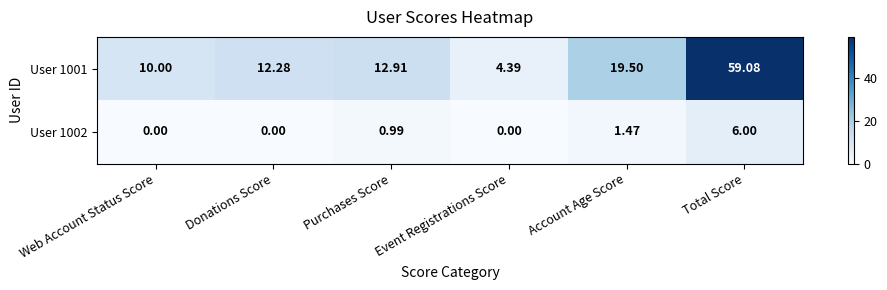

Where is User 1001 nearest to the value 31?

Account Age Score